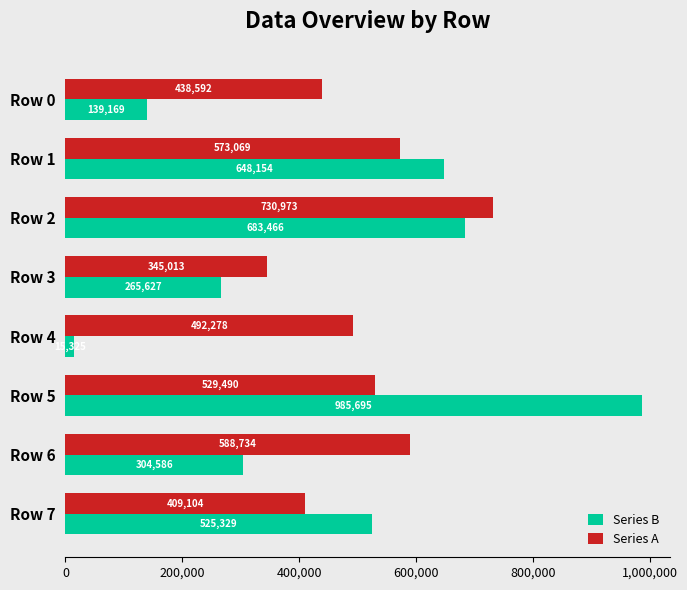

Rank the series by their maximum value, from highest to lowest.

Series B, Series A